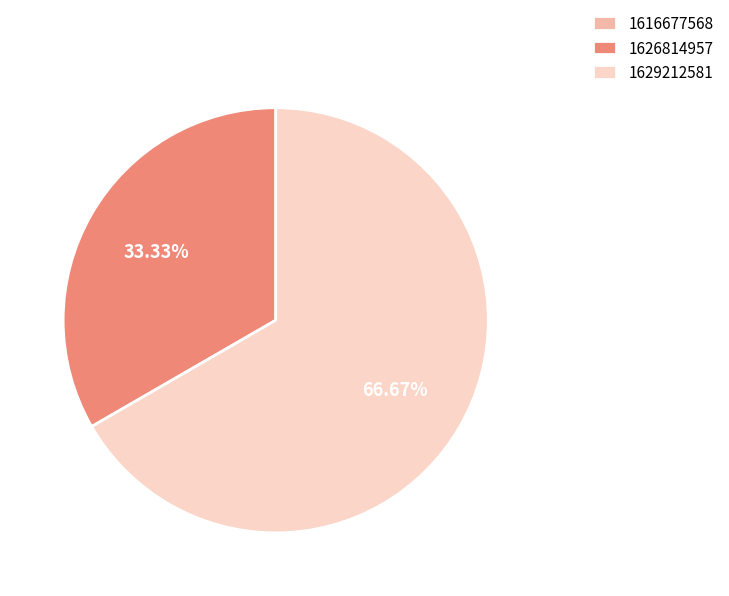

Between 1629212581 and 1626814957, which is larger?

1629212581